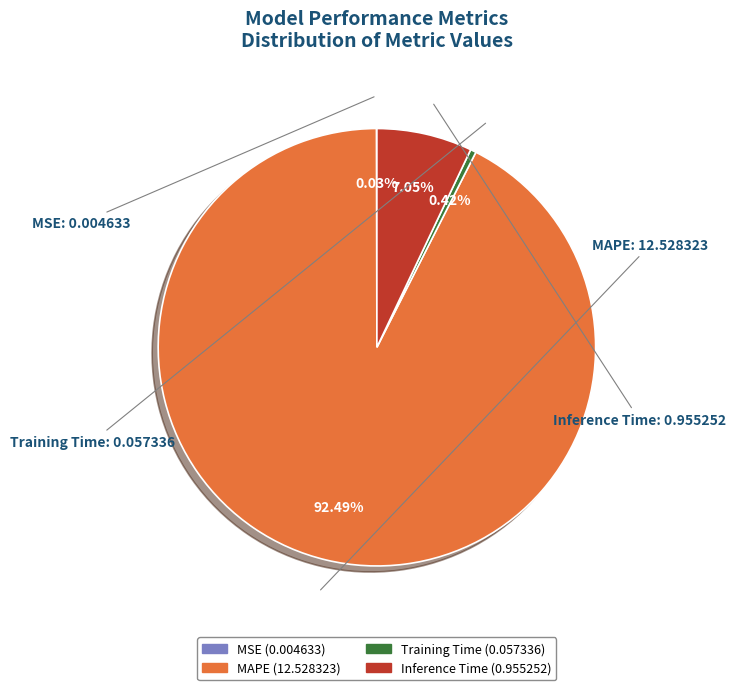

Which has a higher value, Inference Time or MAPE?

MAPE